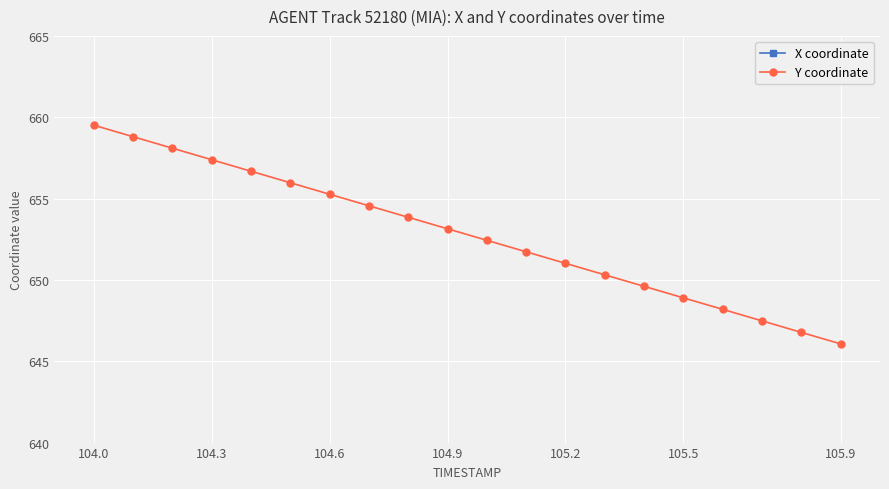

True or false: X coordinate and Y coordinate cross at least once.

False